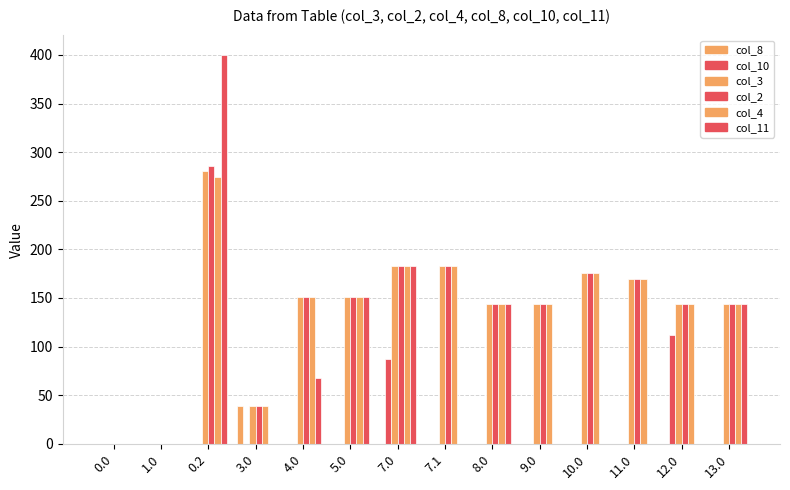

What is the average value of the col_2 series?

136.8